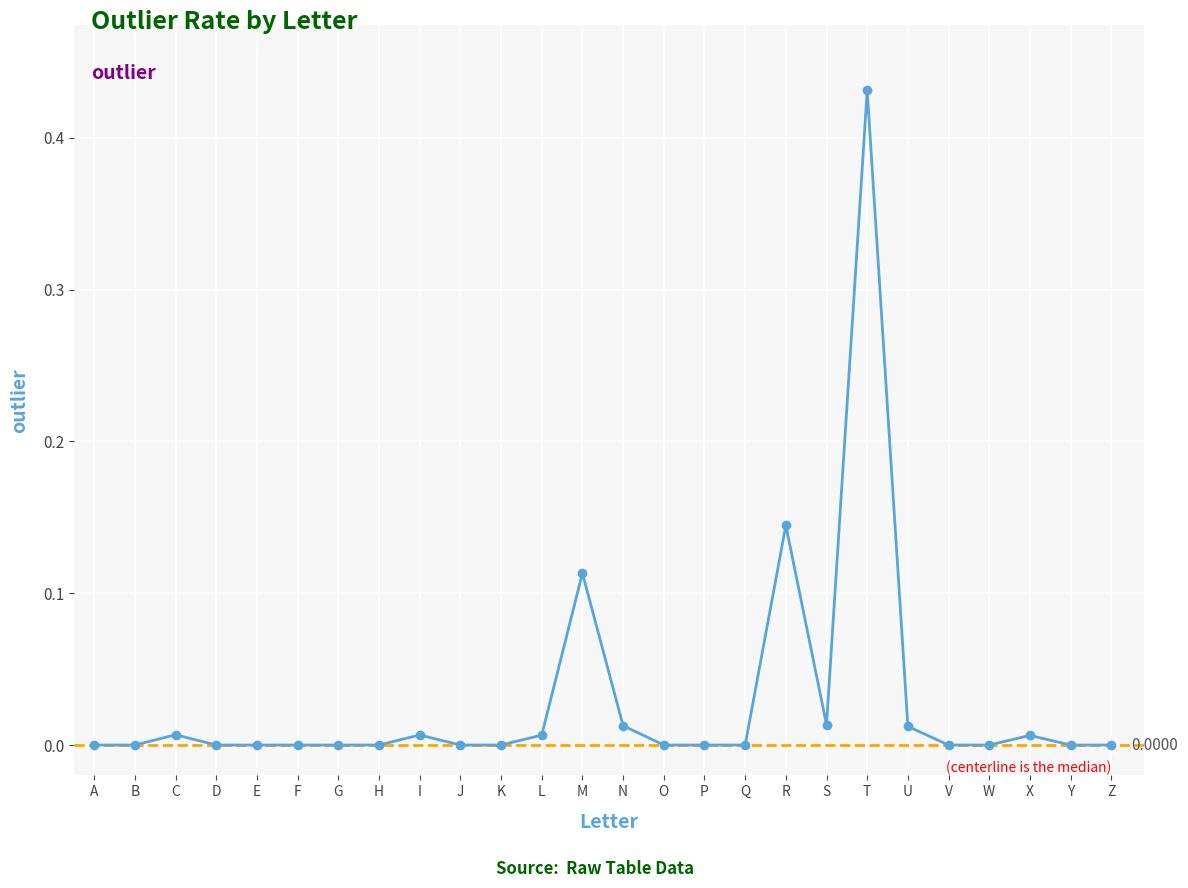

Is it true that the value at U is 0.0?

True